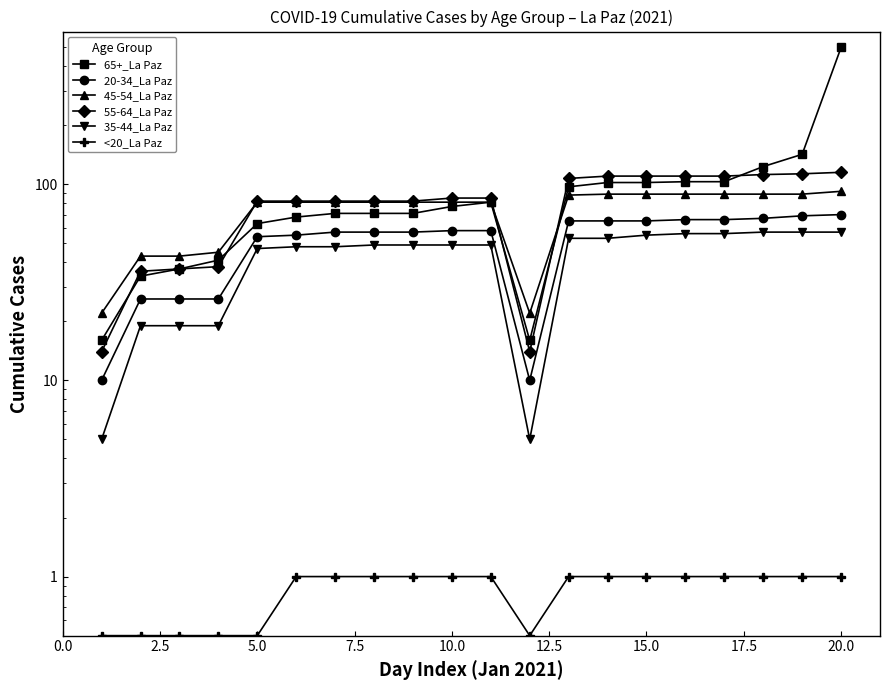

List the series in order of their peak value, highest first.

65+_La Paz, 55-64_La Paz, 45-54_La Paz, 20-34_La Paz, 35-44_La Paz, <20_La Paz